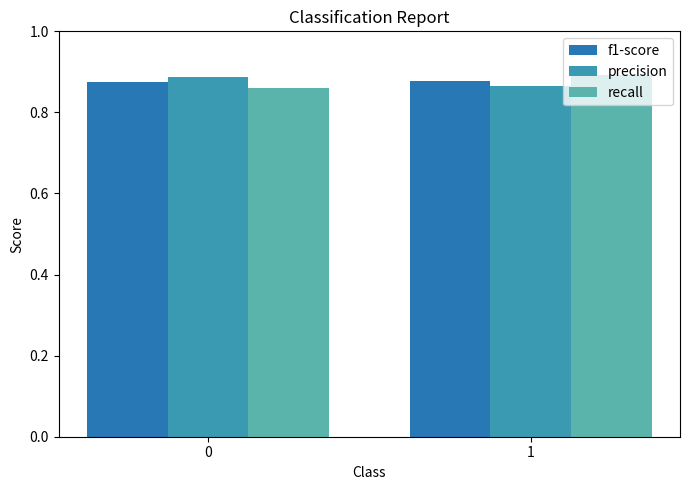

What is the smallest value displayed?

0.9